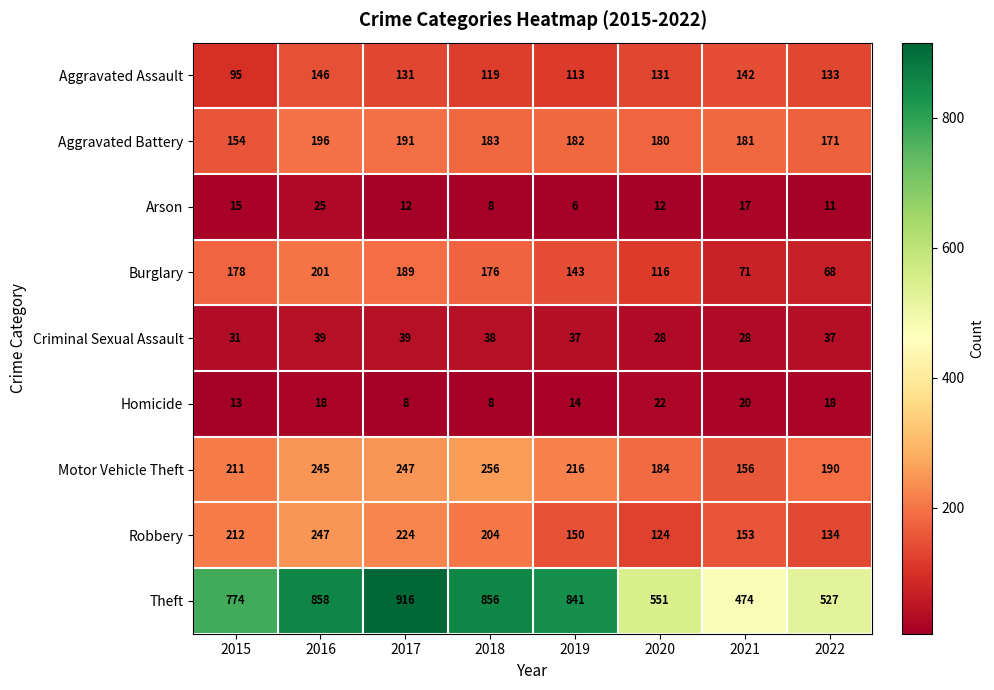

Which series changed the most between 2016 and 2022?

Theft